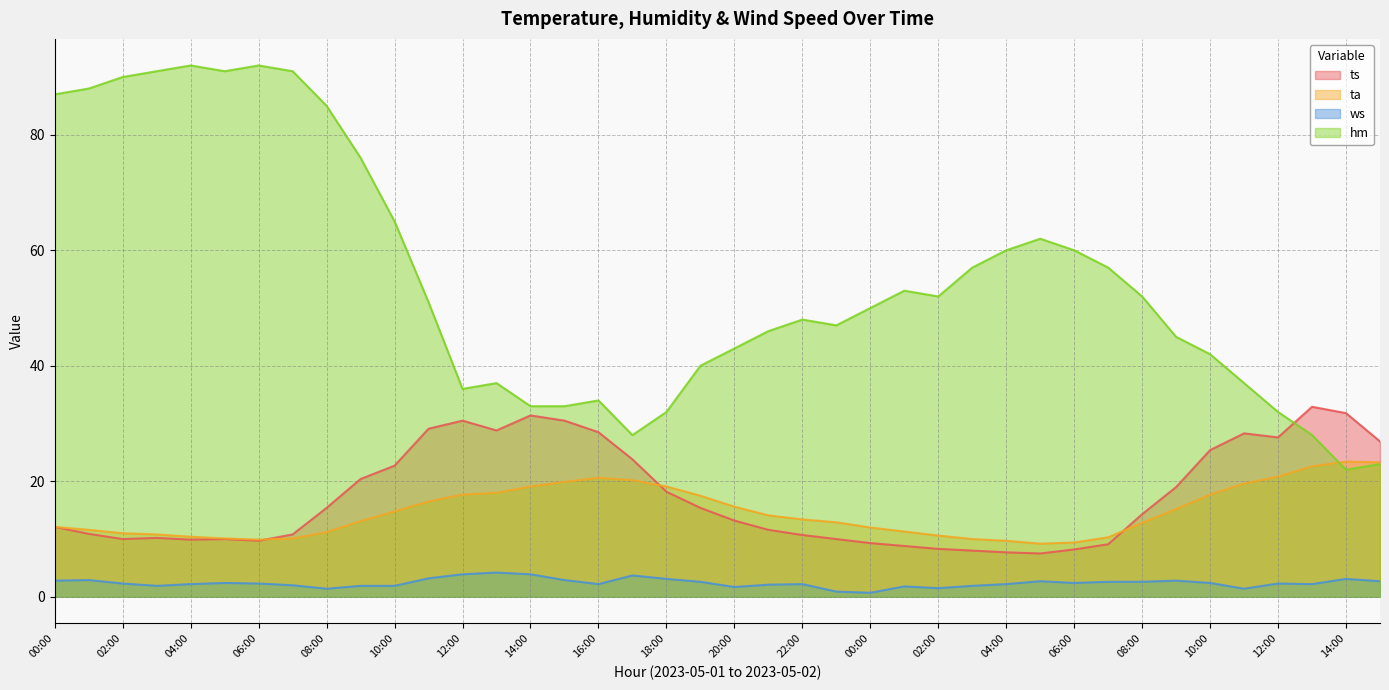

What is the average value of the ts series?

17.4